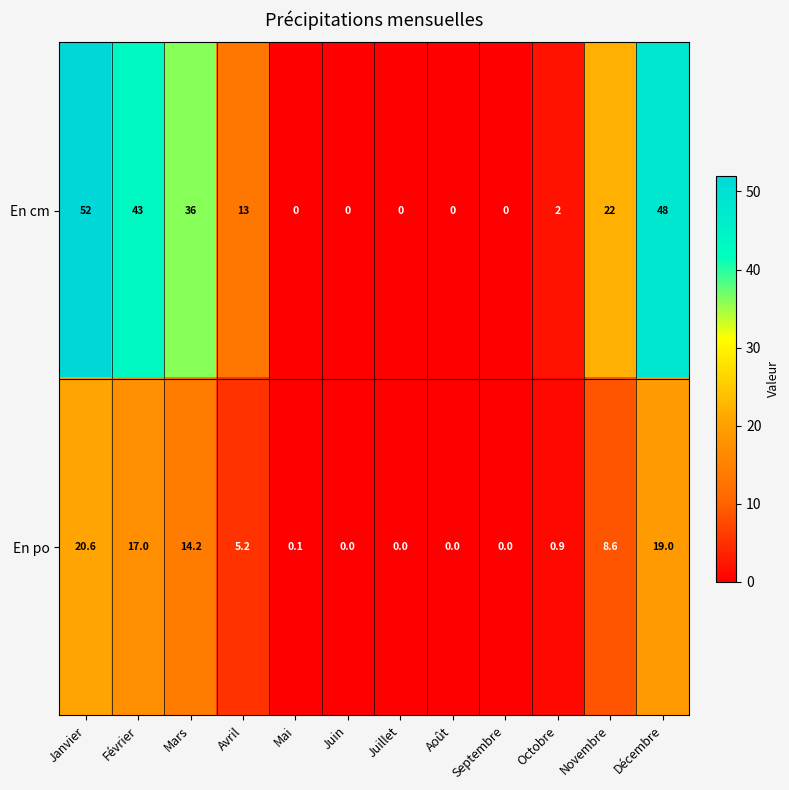

Which series has the largest total across all categories?

En cm